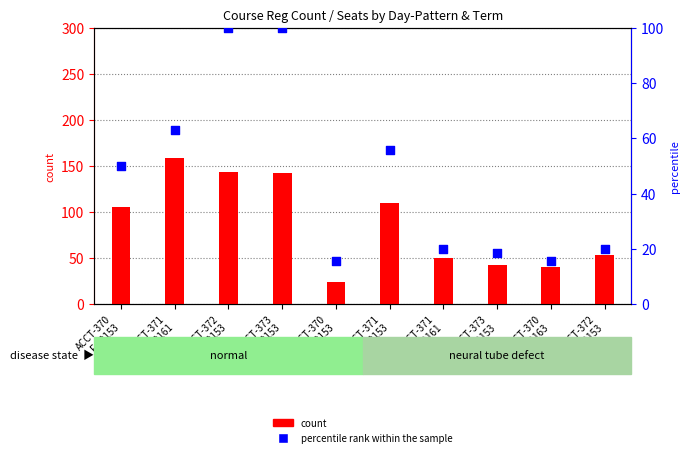

What are all the series names shown in the legend?

count, percentile rank within the sample